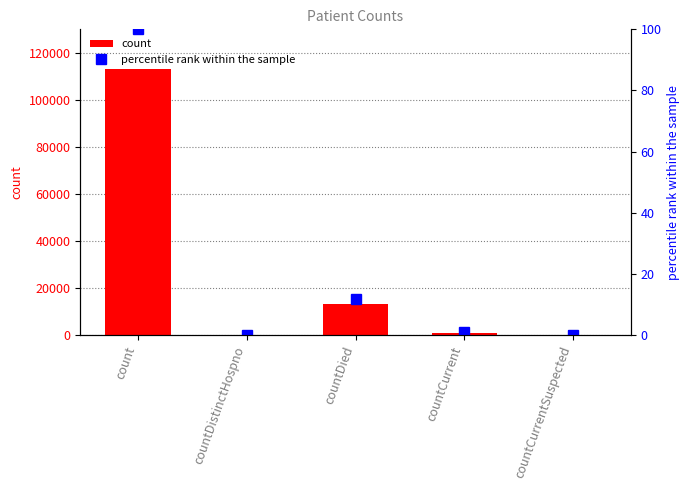

What are all the series names shown in the legend?

count, percentile rank within the sample